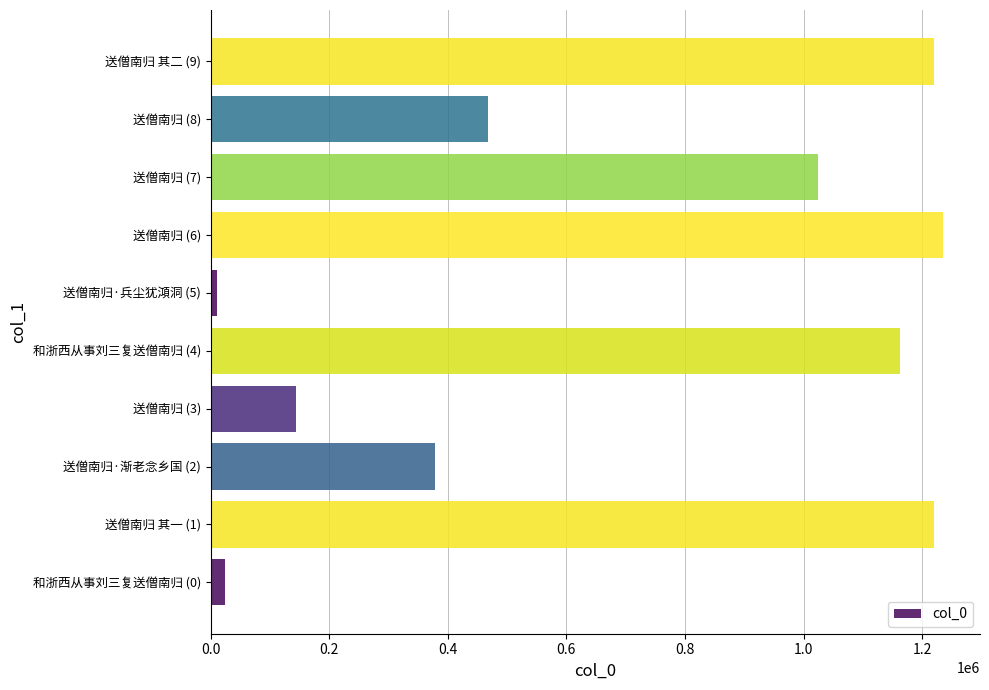

What is the difference between the second highest and second lowest values?

1195416